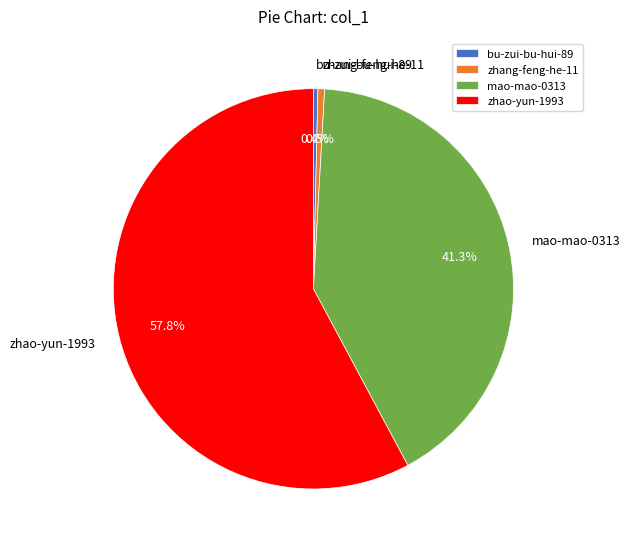

How many segments does this pie chart have?

4